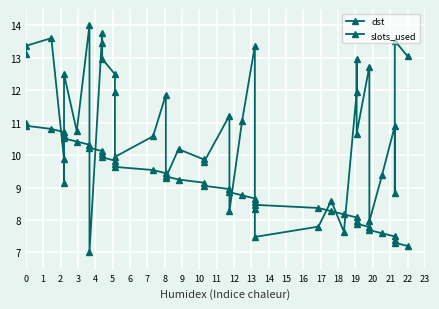

Reading left to right, what are all the values shown in this chart?

dst: 13.1	13.4	13.6	9.9	9.1	12.5	10.7	14.0	7.0	13.8	13.4	13.0	12.5	11.9	9.9	10.6	11.9	9.3	10.2	9.9	9.8	11.2	8.3	11.1	13.4	8.4	7.5	7.8	8.6	7.6	11.9	13.0	10.7	12.7	8.0	9.4	10.9	8.8	13.5	13.0
slots_used: 11.0	10.9	10.8	10.7	10.6	10.5	10.4	10.3	10.2	10.1	10.0	9.9	9.8	9.7	9.6	9.5	9.4	9.3	9.2	9.1	9.1	9.0	8.9	8.8	8.7	8.6	8.5	8.4	8.3	8.2	8.1	8.0	7.9	7.8	7.7	7.6	7.5	7.4	7.3	7.2